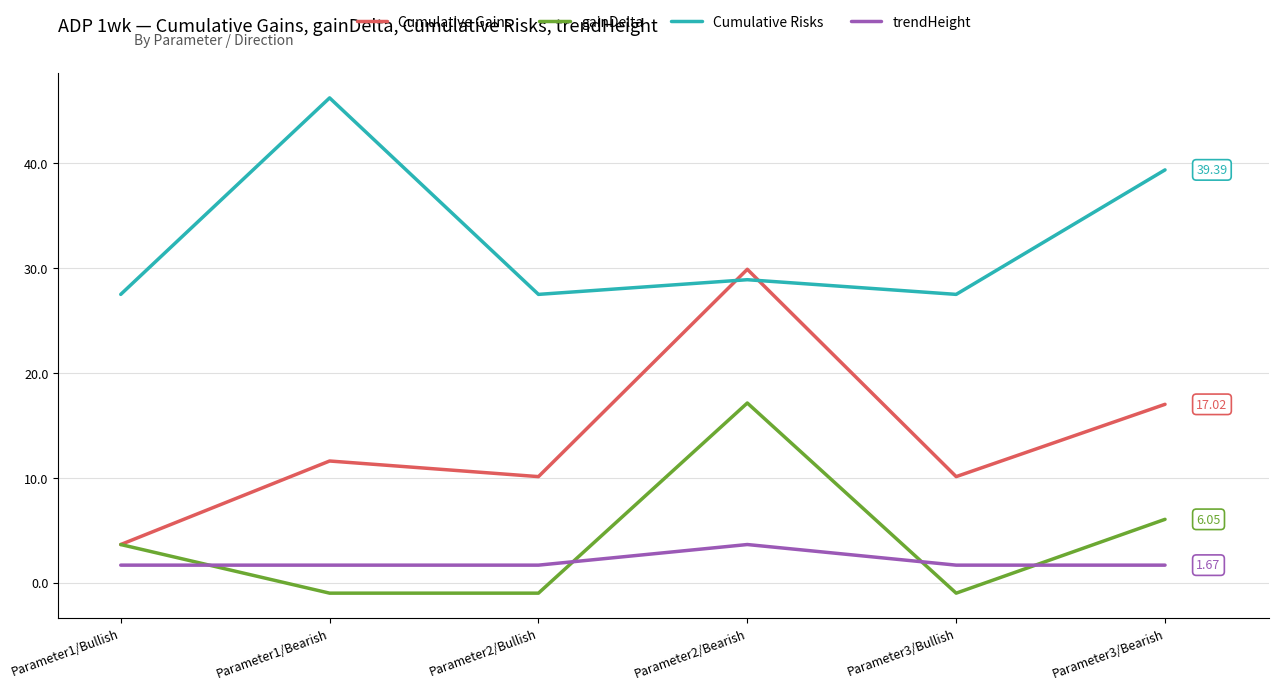

How many values in the Cumulative Risks series are below 28?

3